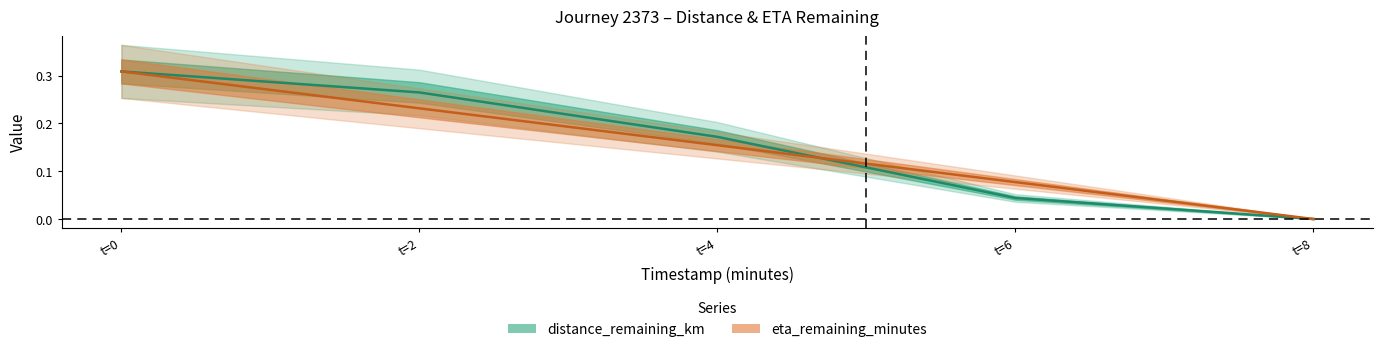

How many times do eta_remaining_minutes and distance_remaining_km cross each other?

1